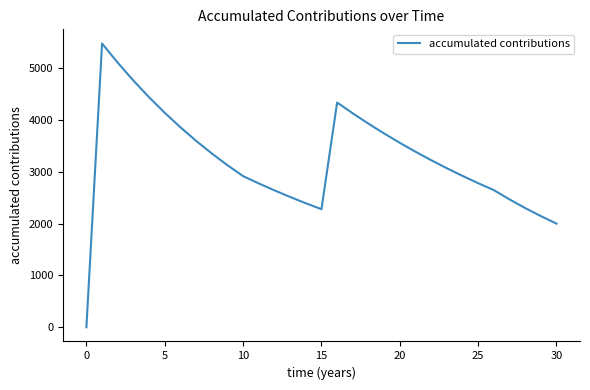

Is this an area chart (filled region under the line)?

No